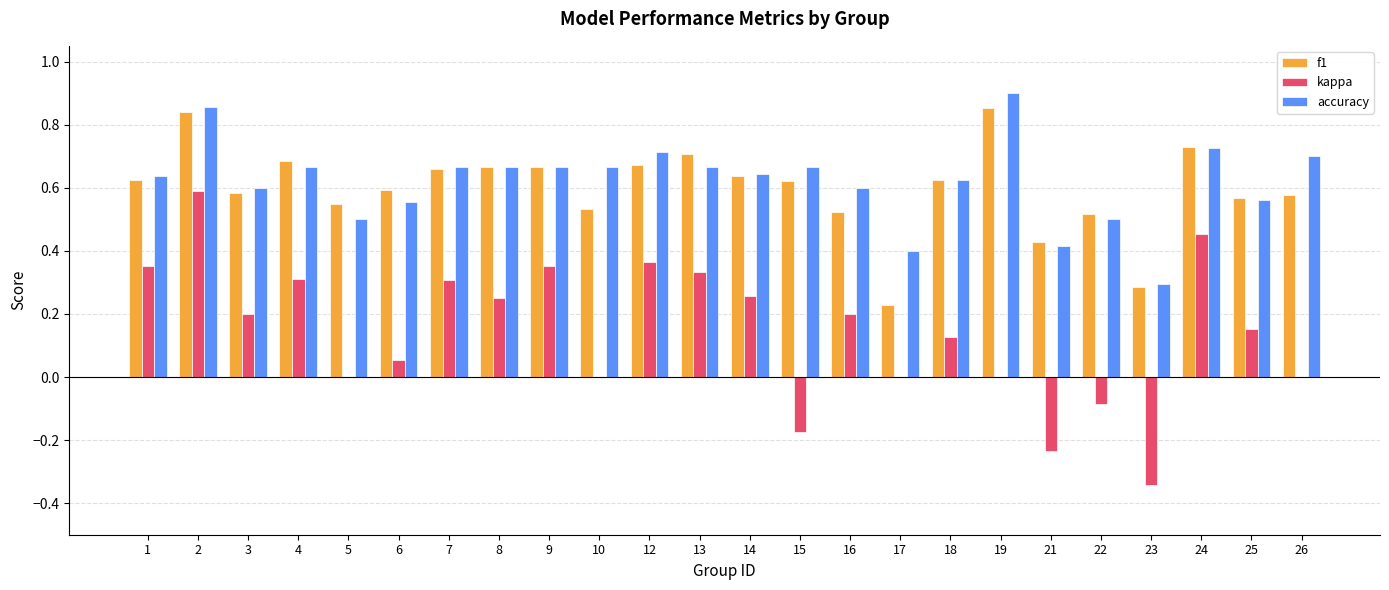

Is the value of kappa at 1 greater than the value of accuracy at 14?

No